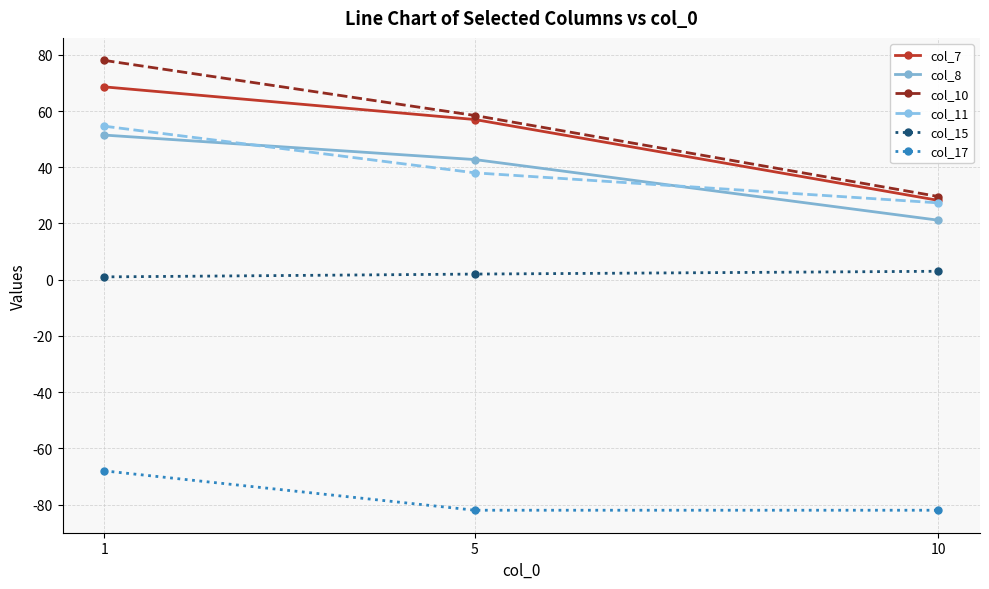

Which series changed the most between 1 and 10?

col_10